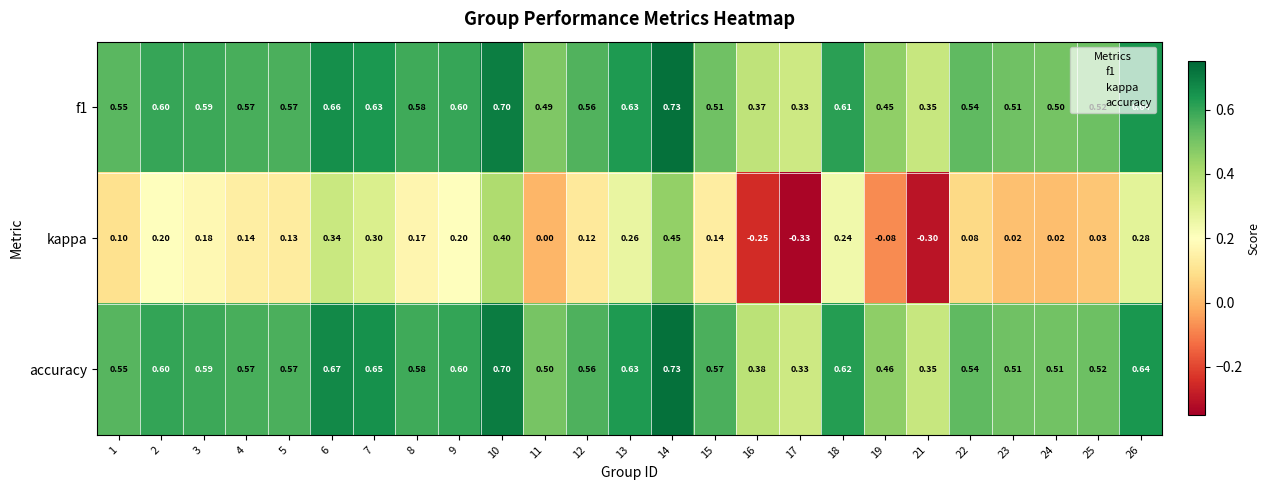

Which series has the largest total across all categories?

accuracy